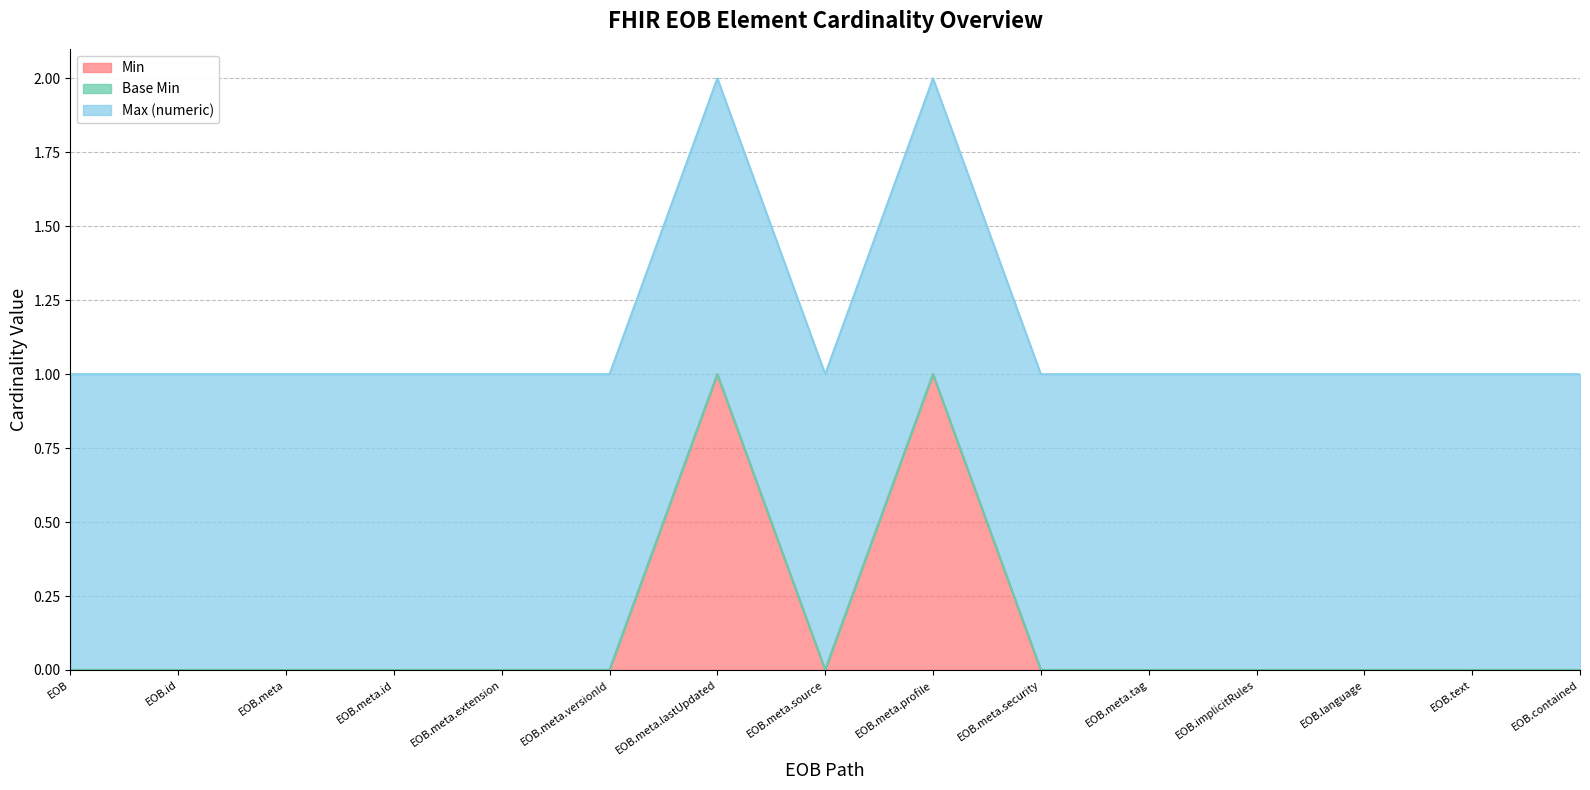

Which has a higher value, ExplanationOfBenefit.meta.source or ExplanationOfBenefit.meta.profile?

ExplanationOfBenefit.meta.profile